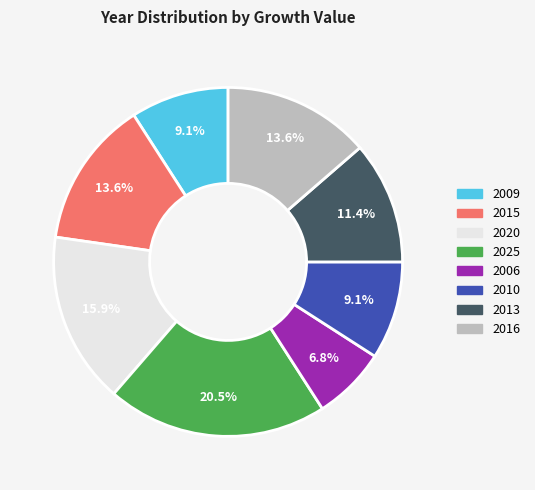

Count the number of slices in the pie.

8